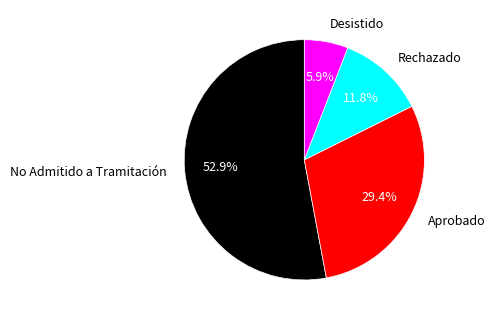

Is there any slice that represents more than half of the pie?

Yes